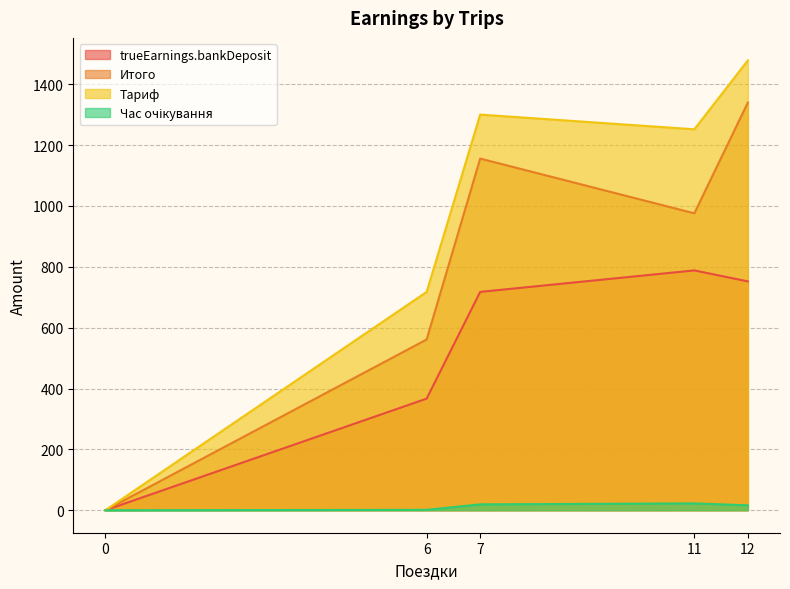

What are all the series names shown in the legend?

trueEarnings.bankDeposit, Итого, Тариф, Час очікування